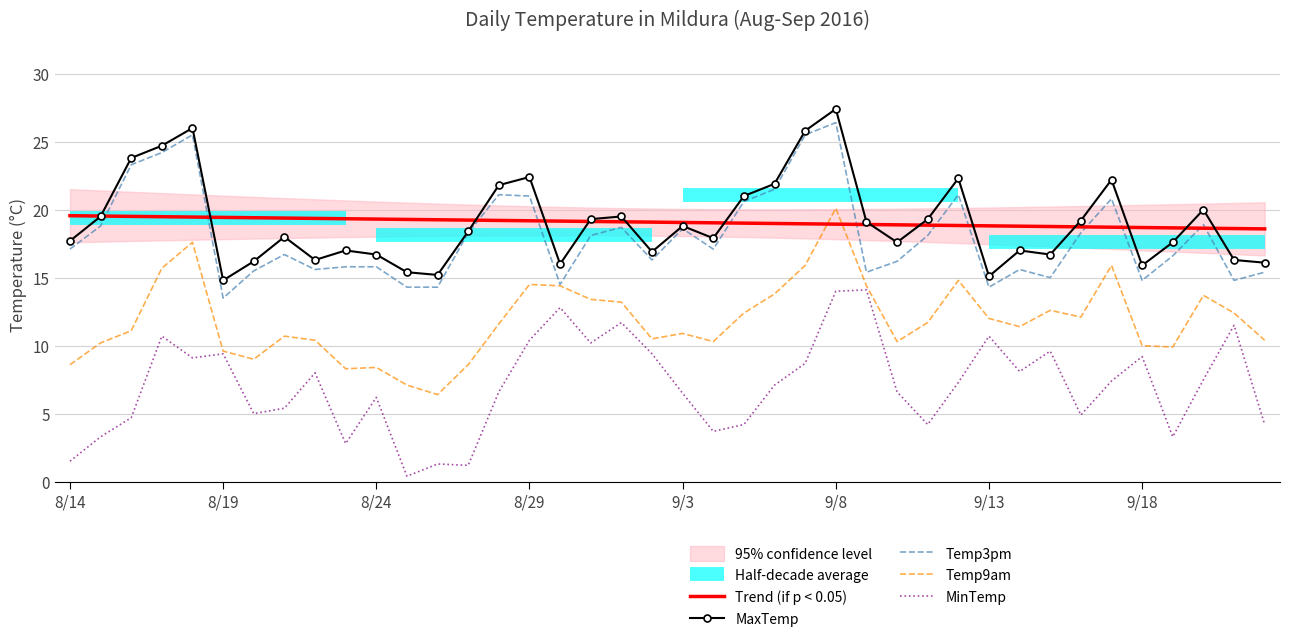

What is the label of the 32nd point from the left?

9/14